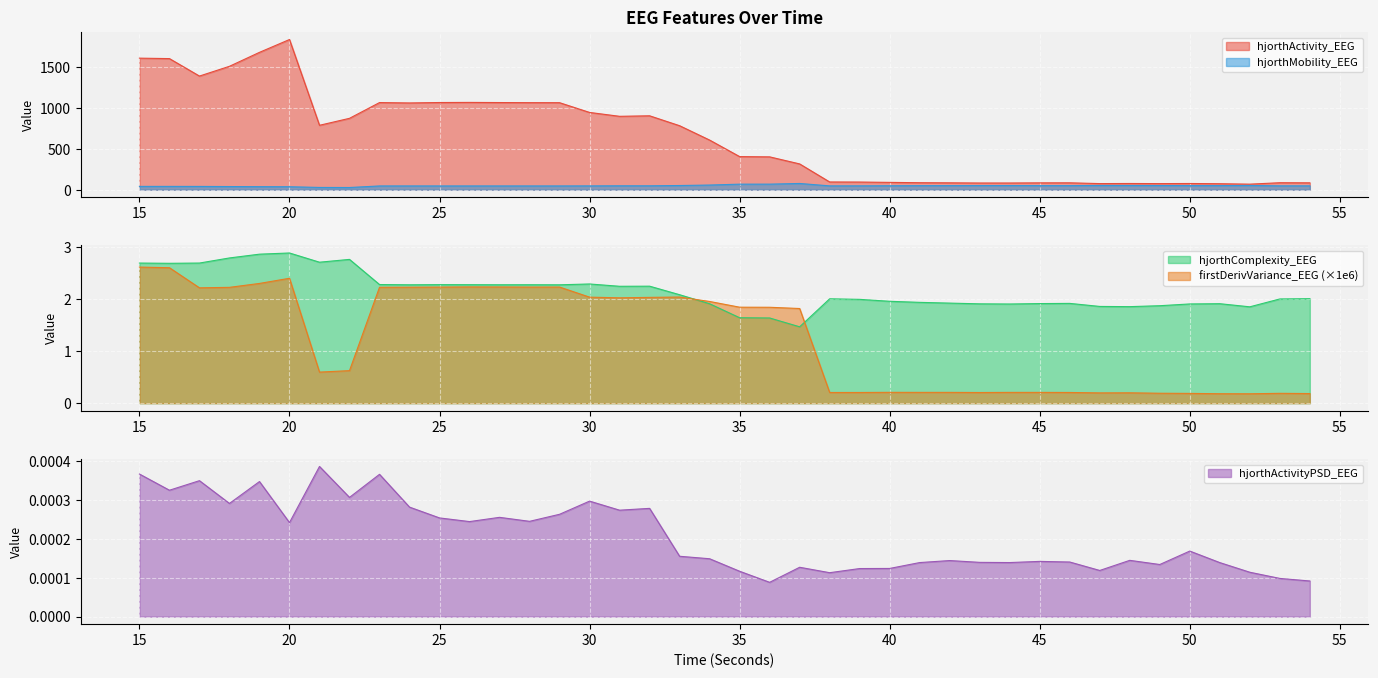

What is the sum of the hjorthMobility_EEG values at 35 and 21?

95.2